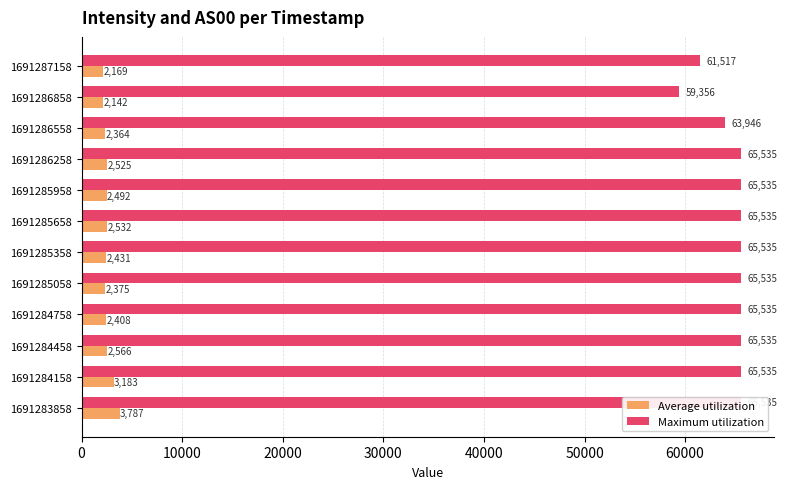

Is the value of Average utilization at 1691286858 greater than the value of Maximum utilization at 1691284758?

No